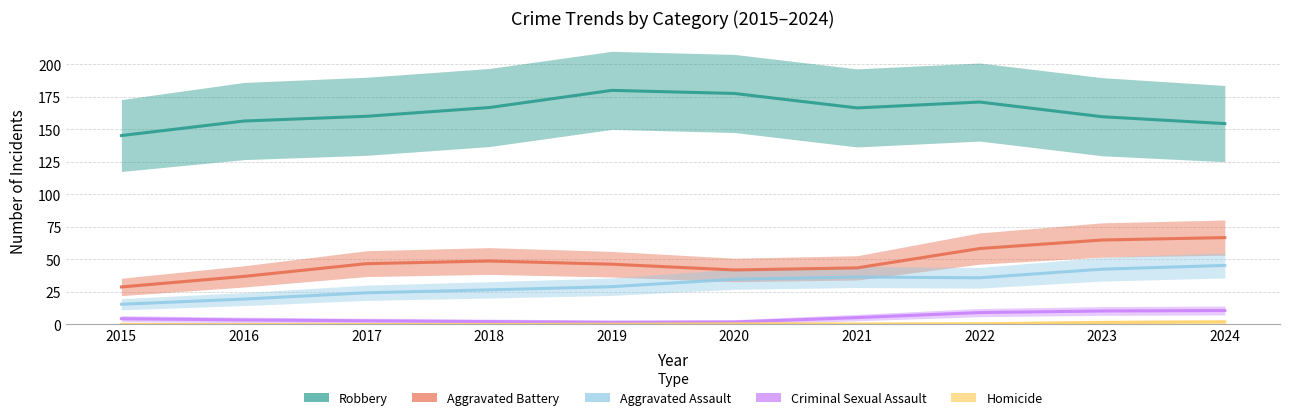

True or false: Homicide and Robbery intersect in this chart.

False